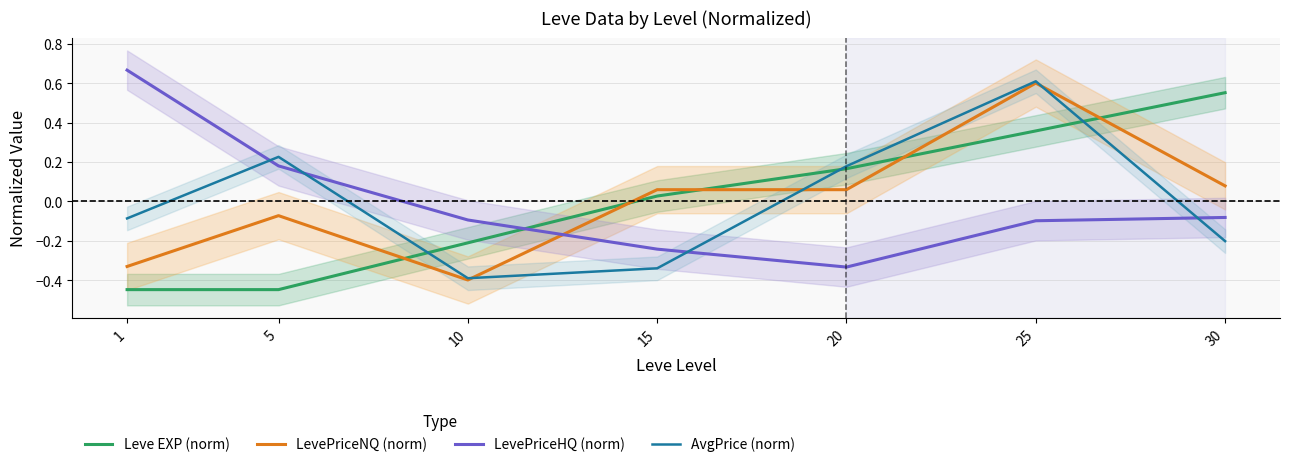

Which series has the largest total across all categories?

AvgPrice (norm)